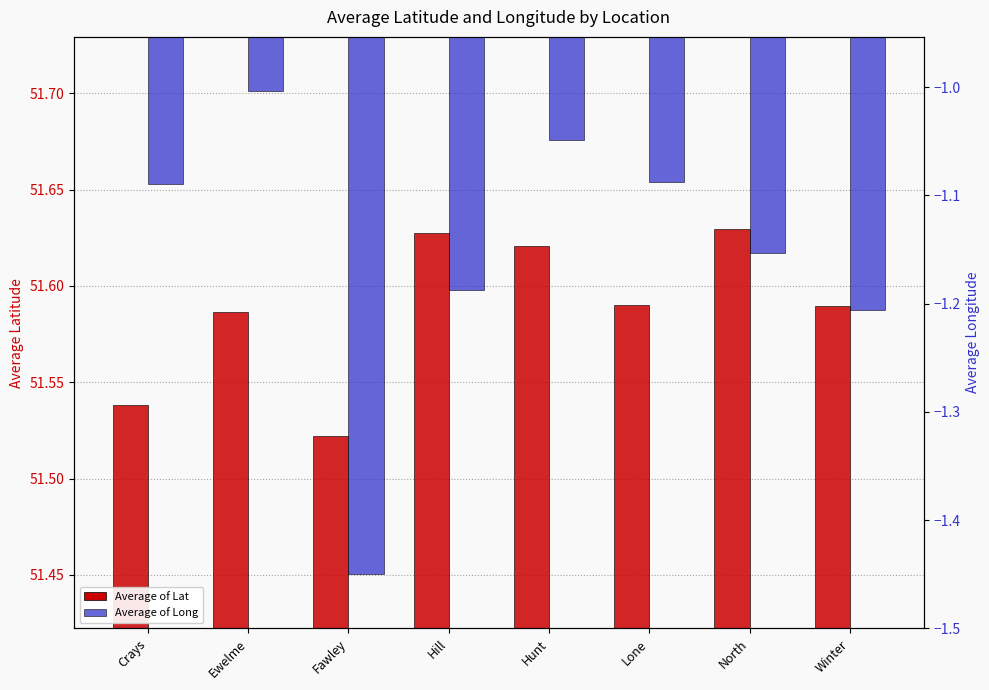

Count the Average of Lat values in the range 51 to 52.

8